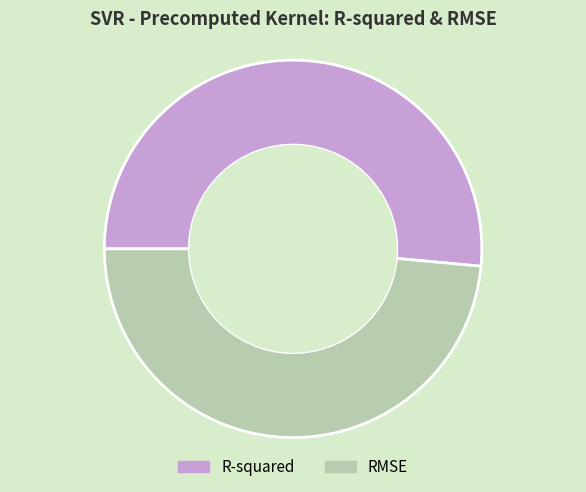

Combined, do RMSE and R-squared account for over 50%?

Yes